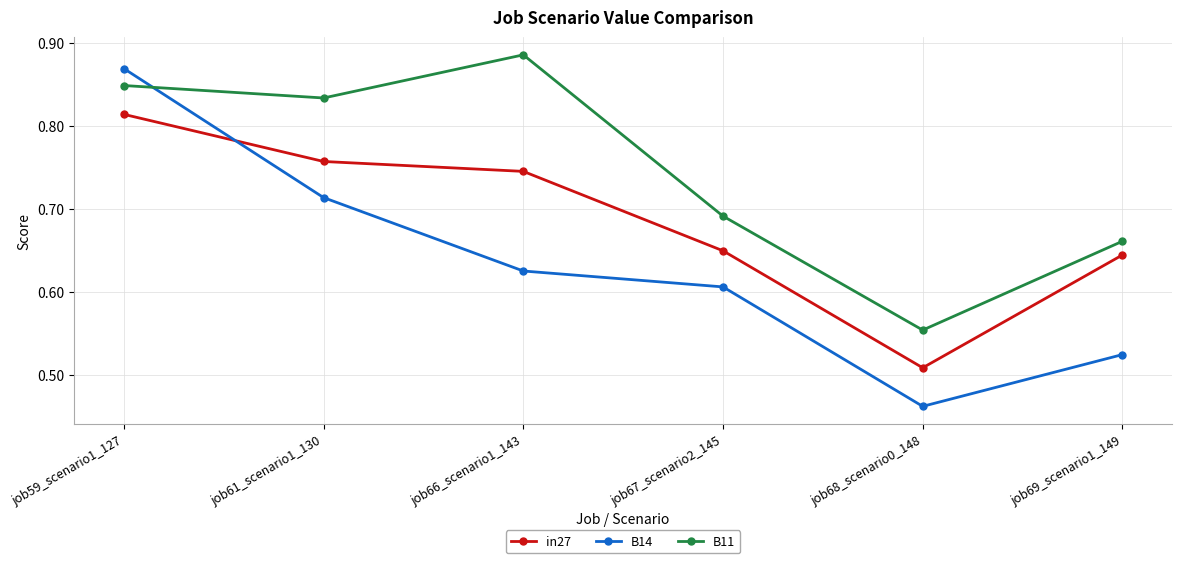

What is the total value across all series at job68_scenario0_148?

1.5